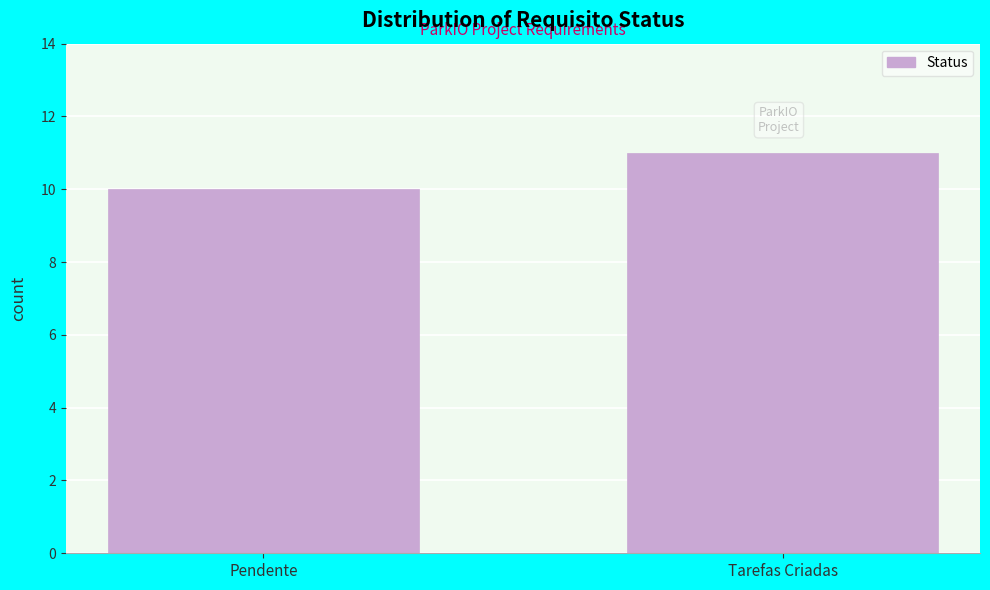

Reading left to right, list all the values displayed in this chart.

10	11